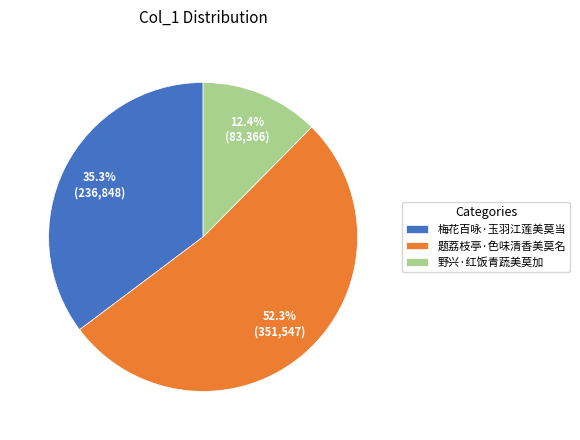

Is it true that 梅花百咏·玉羽江莲美莫当 is 45% of the pie?

False